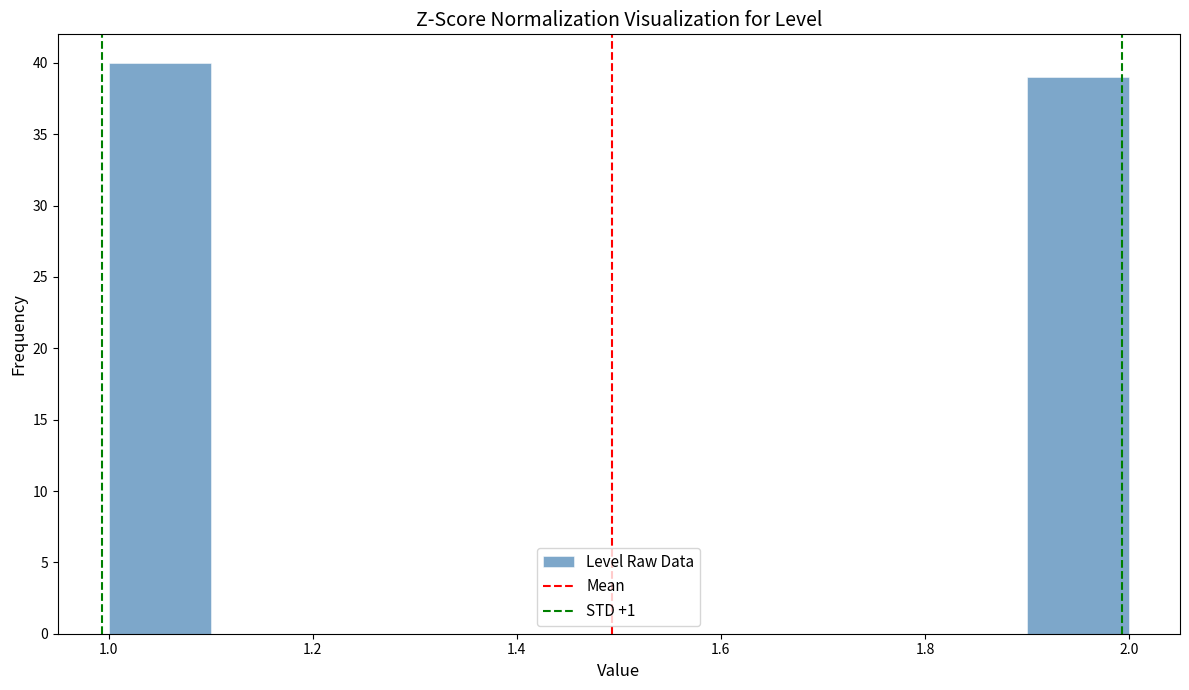

Reading left to right, list every bar in this chart as the range it spans on the x-axis followed by its height. The values are not printed on the chart, so give them approximately, as read against the axis.

1.0 to 1.1: 40
1.1 to 1.2: 0
1.2 to 1.3: 0
1.3 to 1.4: 0
1.4 to 1.5: 0
1.5 to 1.6: 0
1.6 to 1.7: 0
1.7 to 1.8: 0
1.8 to 1.9: 0
1.9 to 2.0: 39